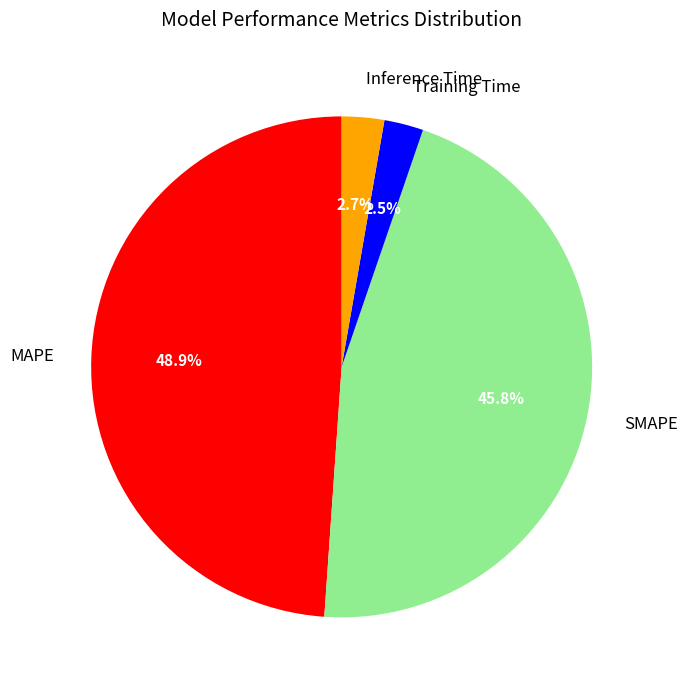

Does SMAPE represent more than half of the total?

No